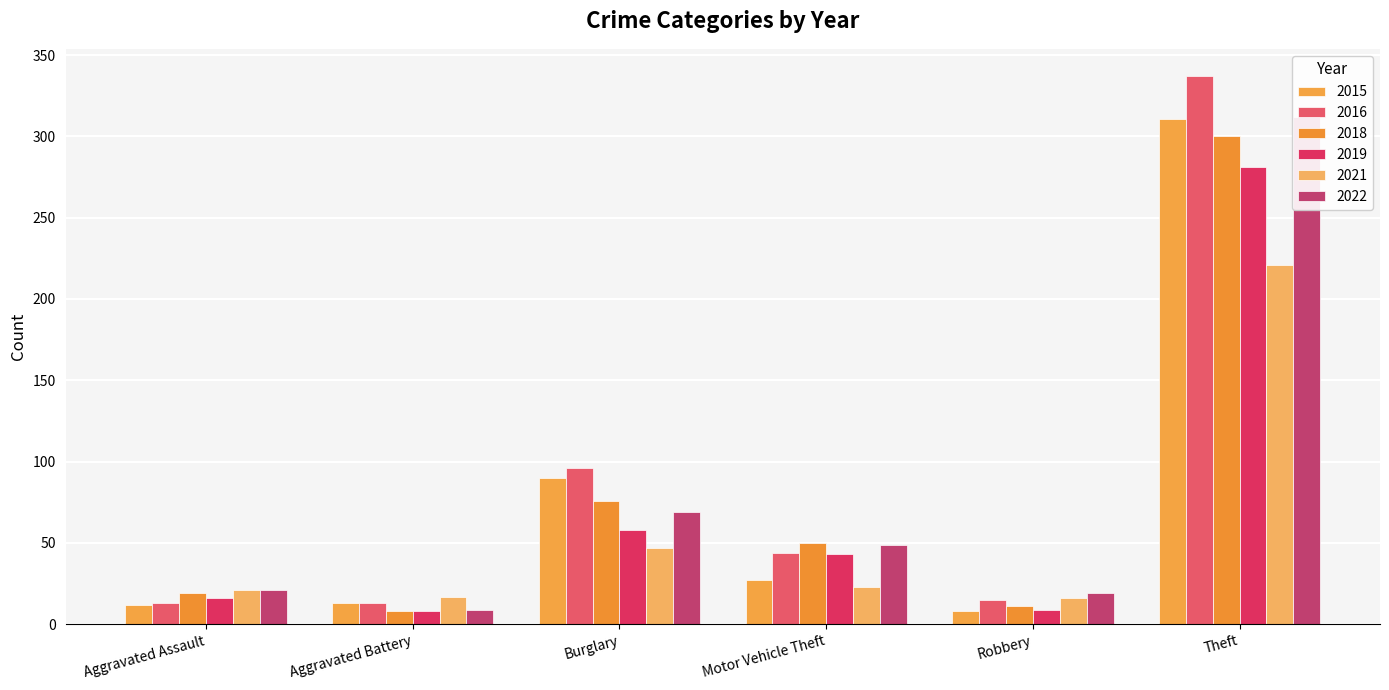

The value of 2015 at Homicide is 200. True or false?

False